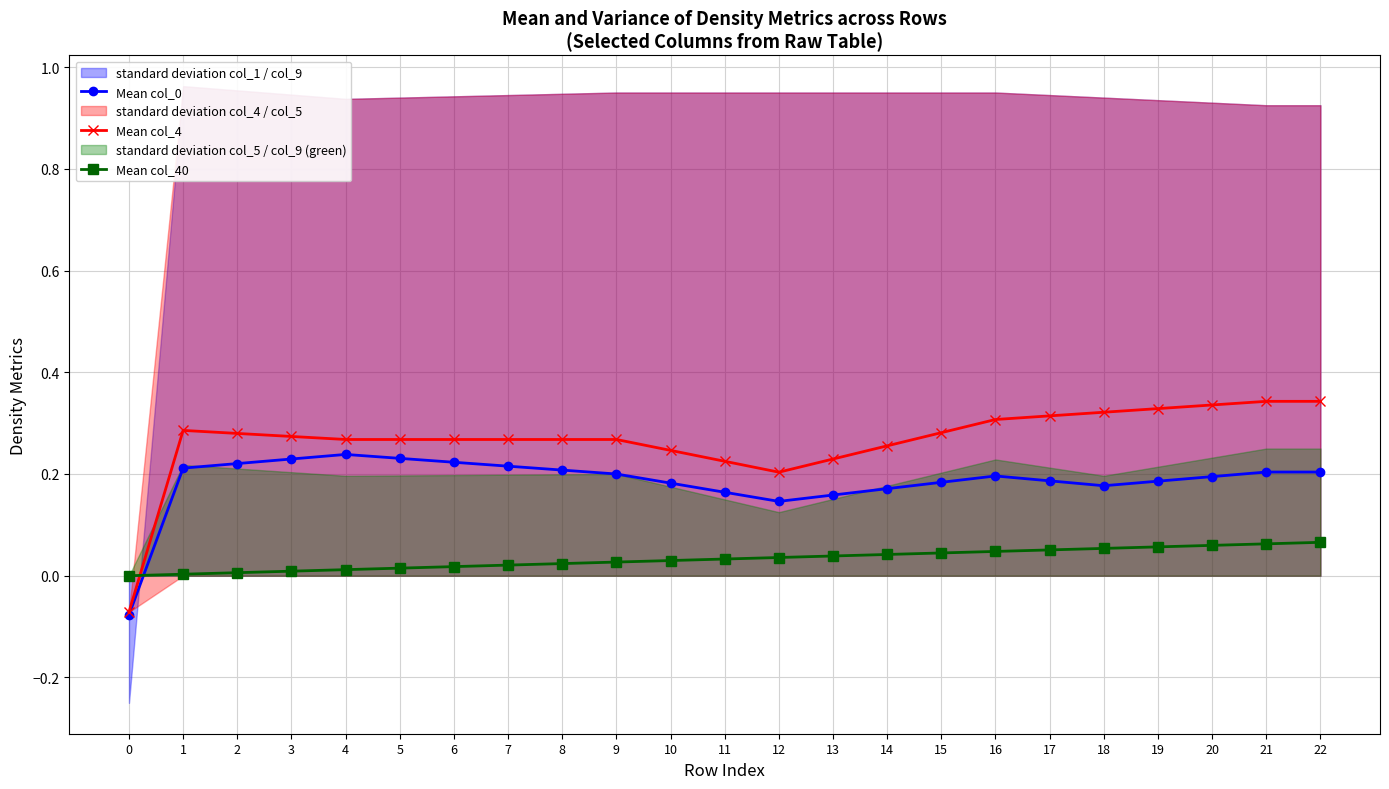

How many Mean col_0 values are between 0 and 1?

22